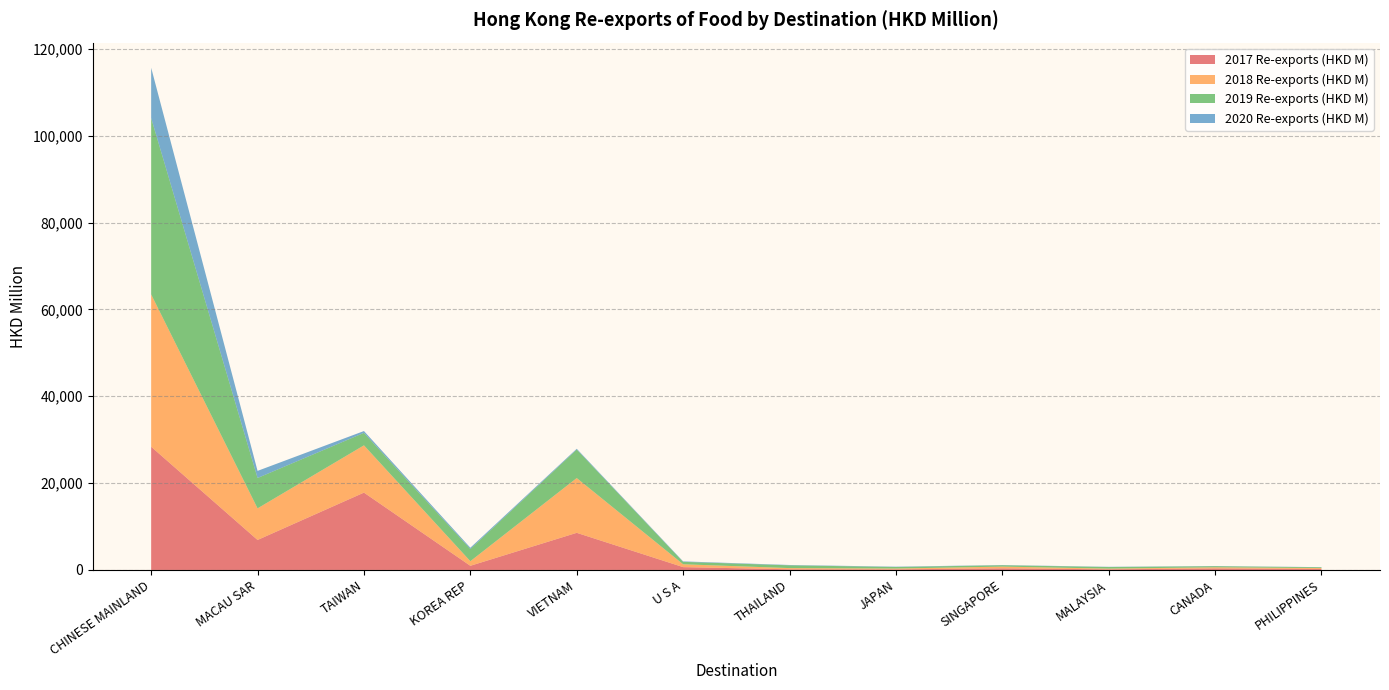

Reading right to left, extract all data points from this chart.

2017 Re-exports (HKD M): PHILIPPINES=227.0	CANADA=347.1	MALAYSIA=147.2	SINGAPORE=369.0	JAPAN=134.8	THAILAND=154.2	U S A=654.2	VIETNAM=8551.1	KOREA REP=960.1	TAIWAN=17811.5	MACAU SAR=6908.7	CHINESE MAINLAND=28378.3
2018 Re-exports (HKD M): PHILIPPINES=213.0	CANADA=262.0	MALAYSIA=166.0	SINGAPORE=402.4	JAPAN=194.5	THAILAND=276.9	U S A=656.5	VIETNAM=12613.8	KOREA REP=1058.1	TAIWAN=10885.7	MACAU SAR=7276.5	CHINESE MAINLAND=35075.7
2019 Re-exports (HKD M): PHILIPPINES=175.0	CANADA=257.5	MALAYSIA=361.0	SINGAPORE=313.9	JAPAN=352.0	THAILAND=637.0	U S A=557.2	VIETNAM=6564.2	KOREA REP=2806.4	TAIWAN=2875.5	MACAU SAR=6997.6	CHINESE MAINLAND=40617.7
2020 Re-exports (HKD M): PHILIPPINES=34.0	CANADA=43.7	MALAYSIA=50.5	SINGAPORE=52.6	JAPAN=74.4	THAILAND=80.5	U S A=106.3	VIETNAM=179.1	KOREA REP=296.0	TAIWAN=419.1	MACAU SAR=1633.4	CHINESE MAINLAND=11586.0